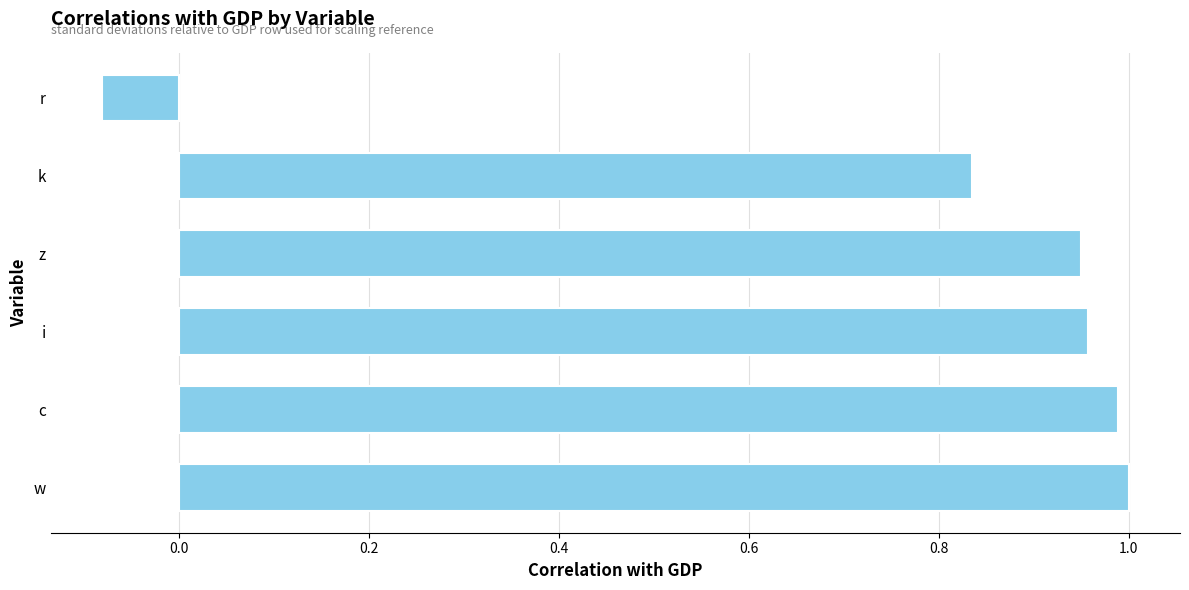

True or false: the data shows 1.7 at w.

False